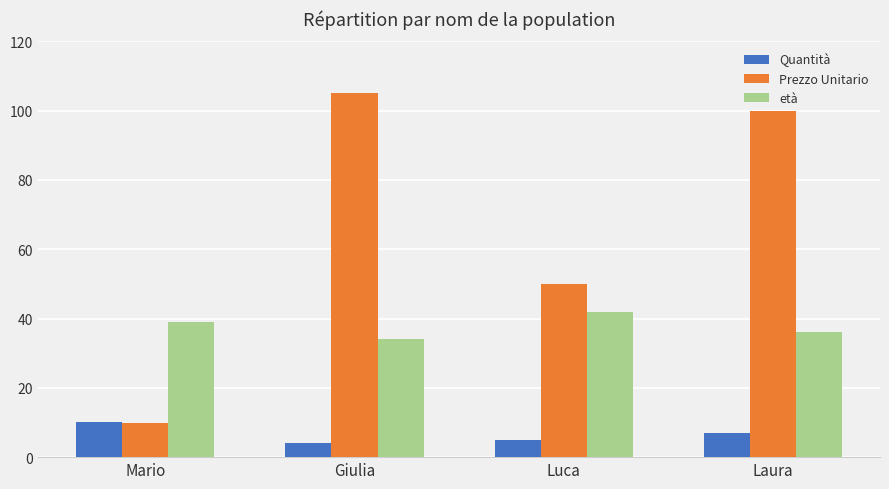

What is the sum of the età values at Luca and Mario?

81.0